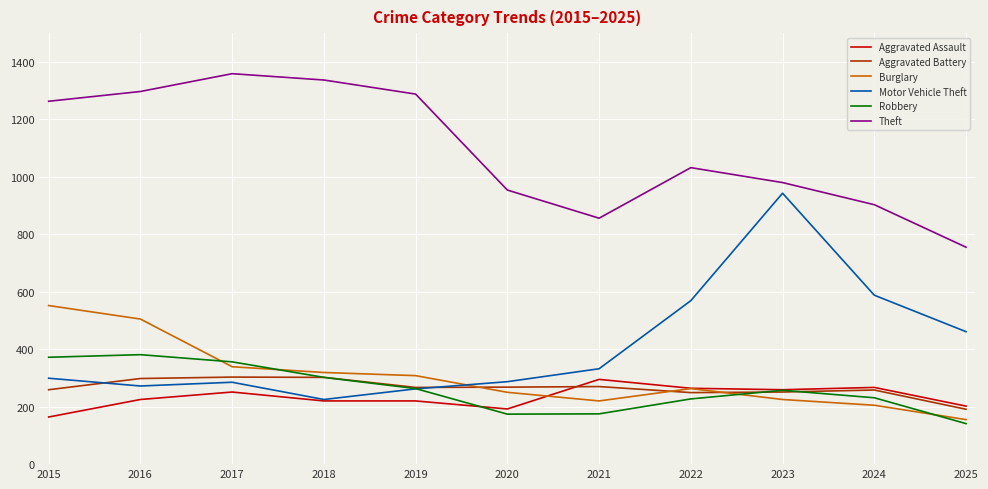

The Aggravated Assault series shows 373 at 2017. True or false?

False